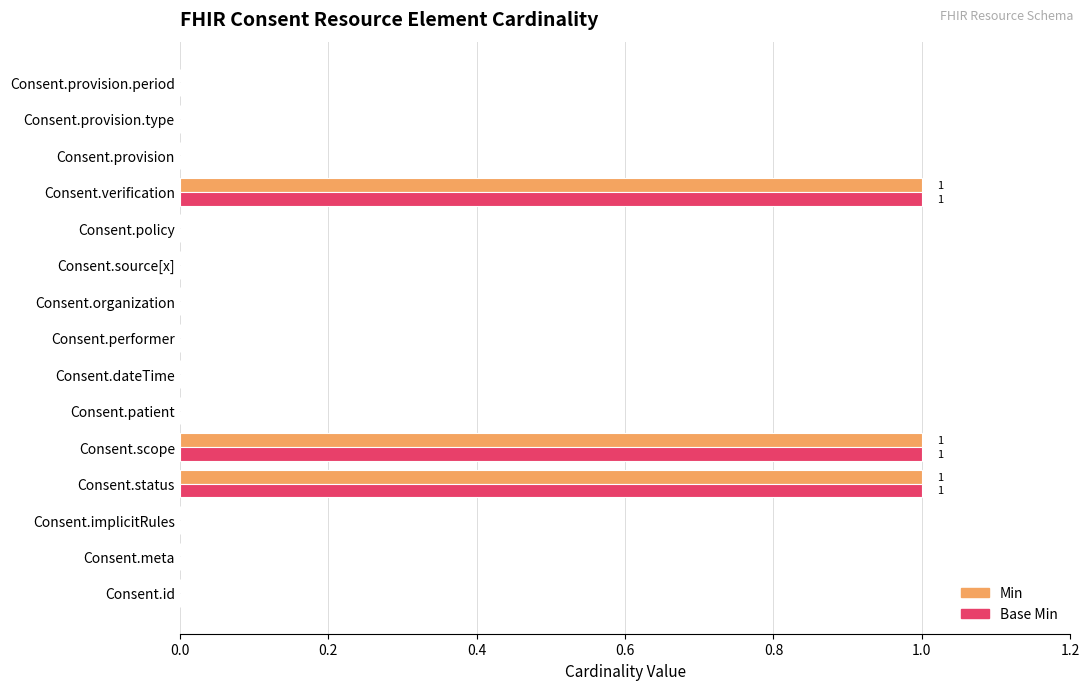

Is it true that Base Min equals 0 at Consent.patient?

True